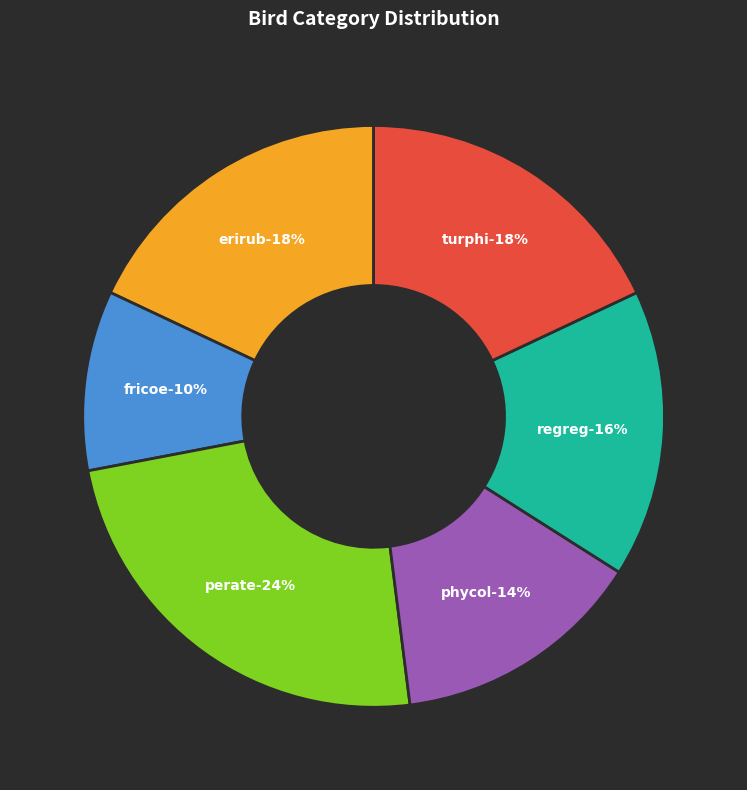

Which category has the biggest portion of the pie?

perate